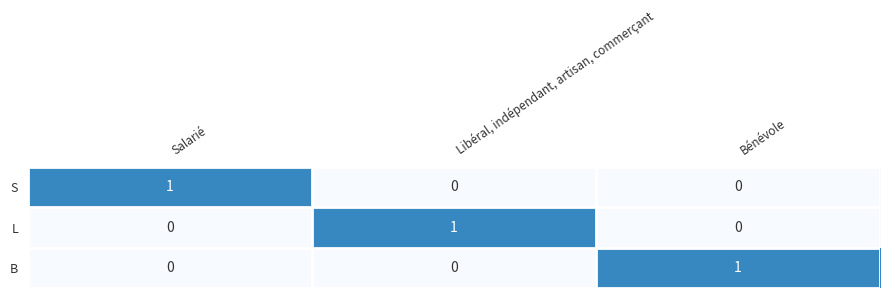

Count the L values in the range 0 to 1.

3